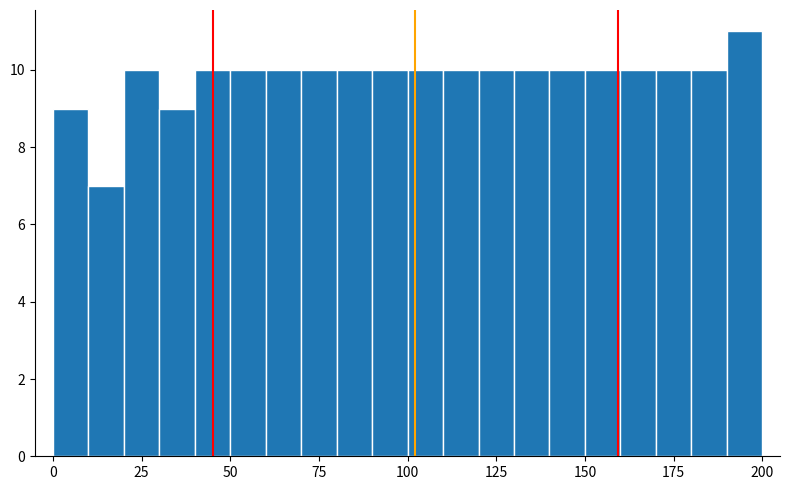

Around what value on the x-axis is the tallest bar? Give the approximate position of its centre, as read against the axis.

195